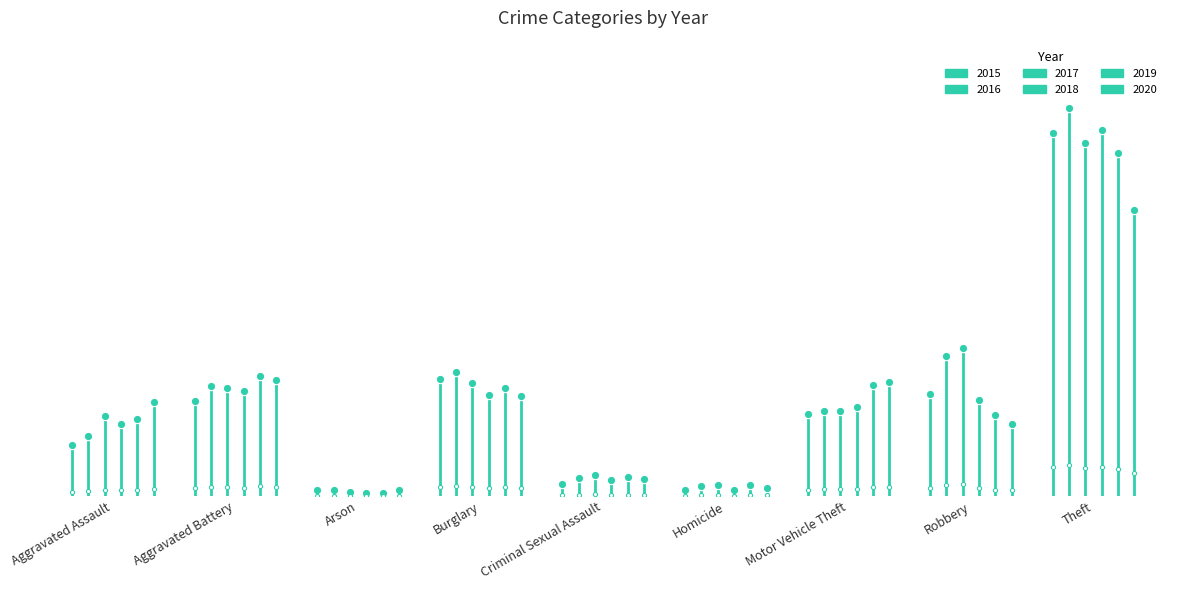

In 2016, how many points are lower than both neighbors (excluding endpoints)?

2